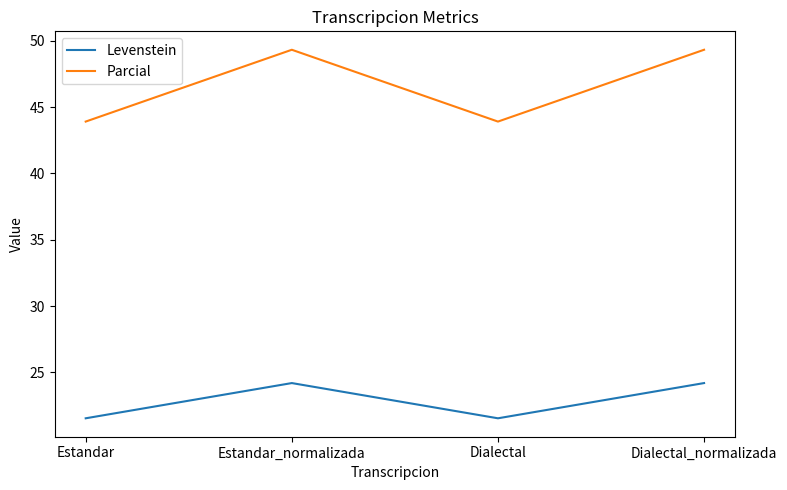

Reading left to right, what are all the values shown in this chart?

Levenstein: 21.5	24.2	21.5	24.2
Parcial: 43.9	49.3	43.9	49.3